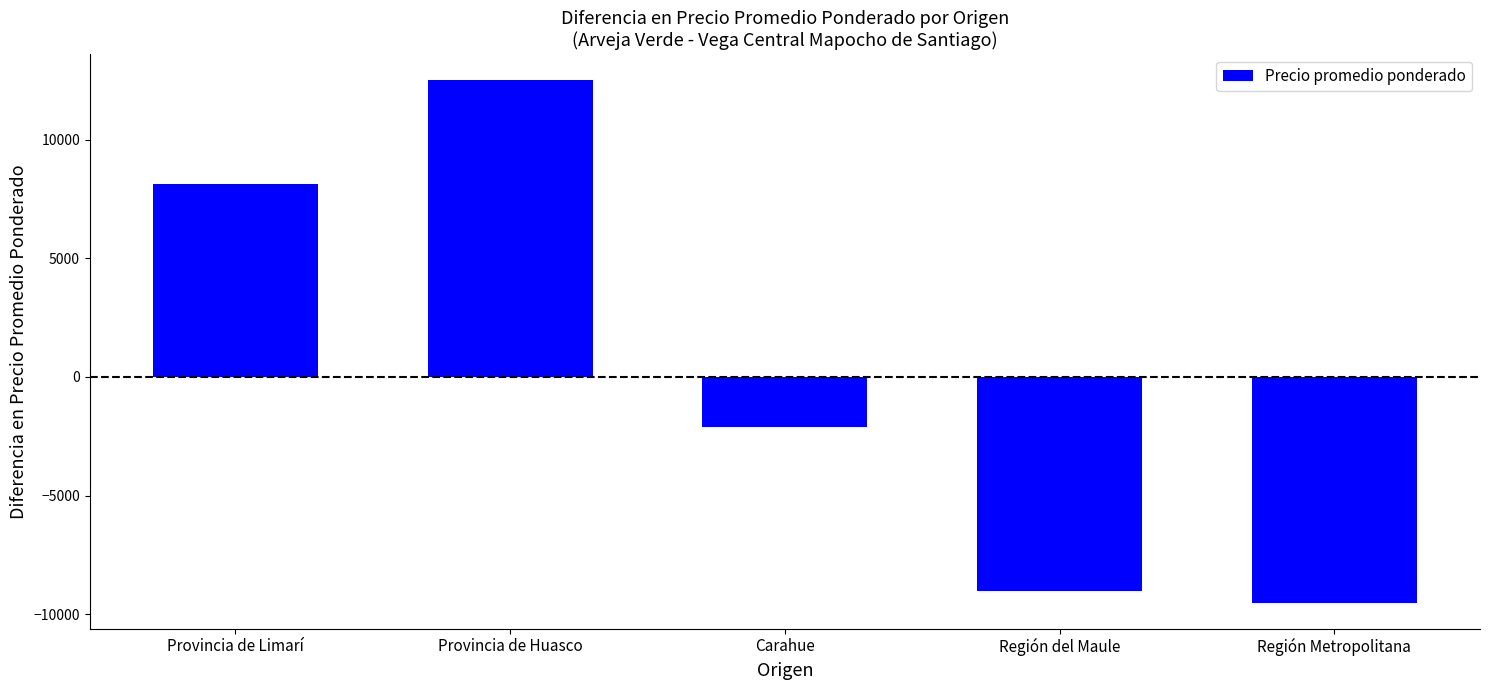

Reading left to right, transcribe all the data shown in this chart.

Provincia de Limarí=8119.4	Provincia de Huasco=12505.4	Carahue=-2109.6	Región del Maule=-9007.6	Región Metropolitana=-9507.6